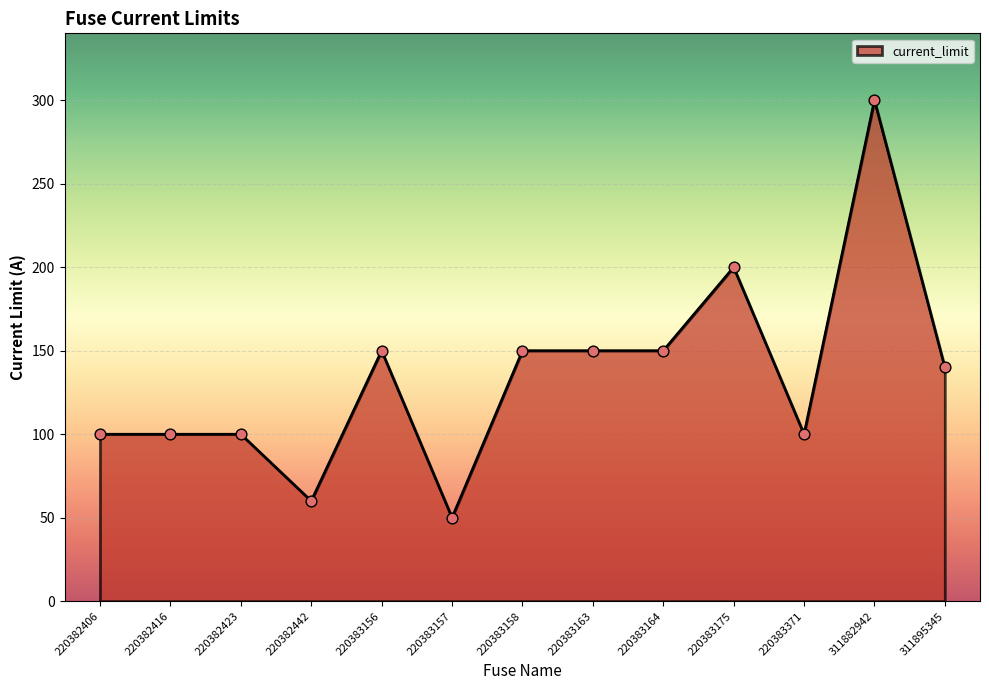

What is the change in value from 220382406 to 220383163?

+50